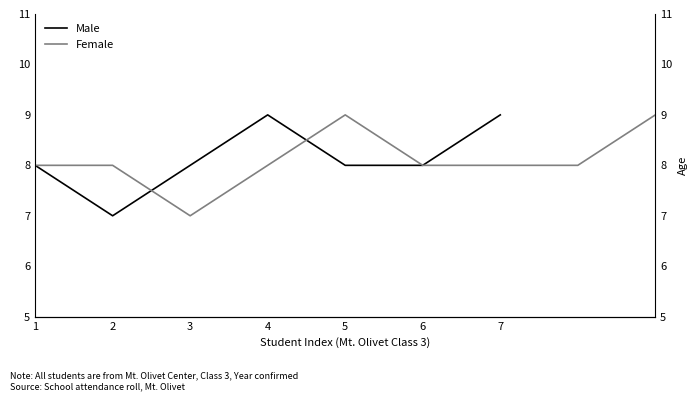

Read the value at 5.

8